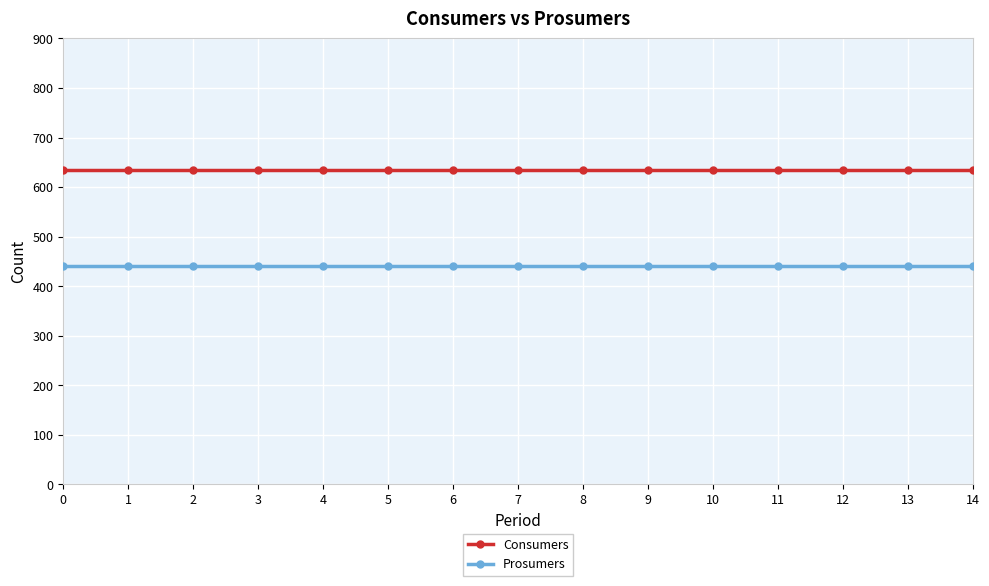

What is the highest value of the Prosumers series?

440